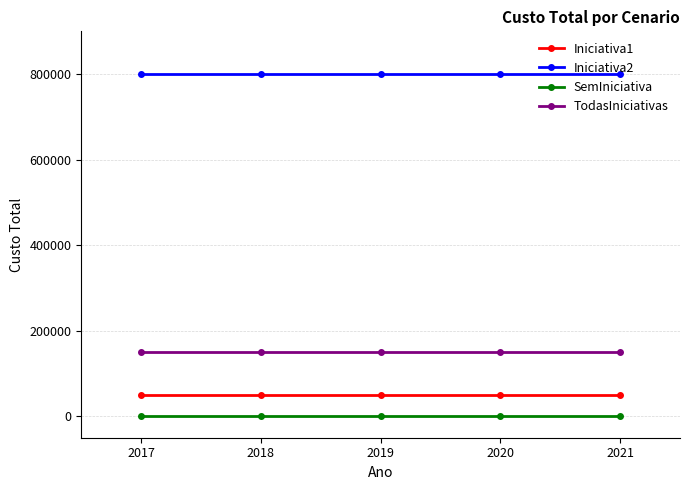

True or false: TodasIniciativas has more than 2 interior local peaks.

False